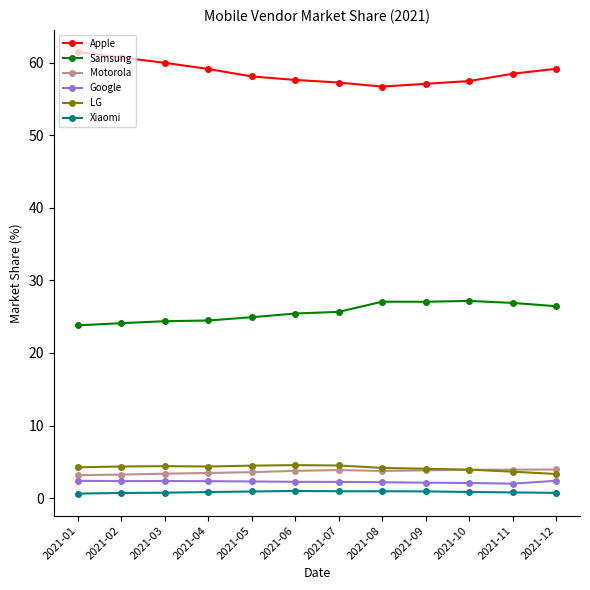

What is the value of the Google point at the 11th from the left?

2.0